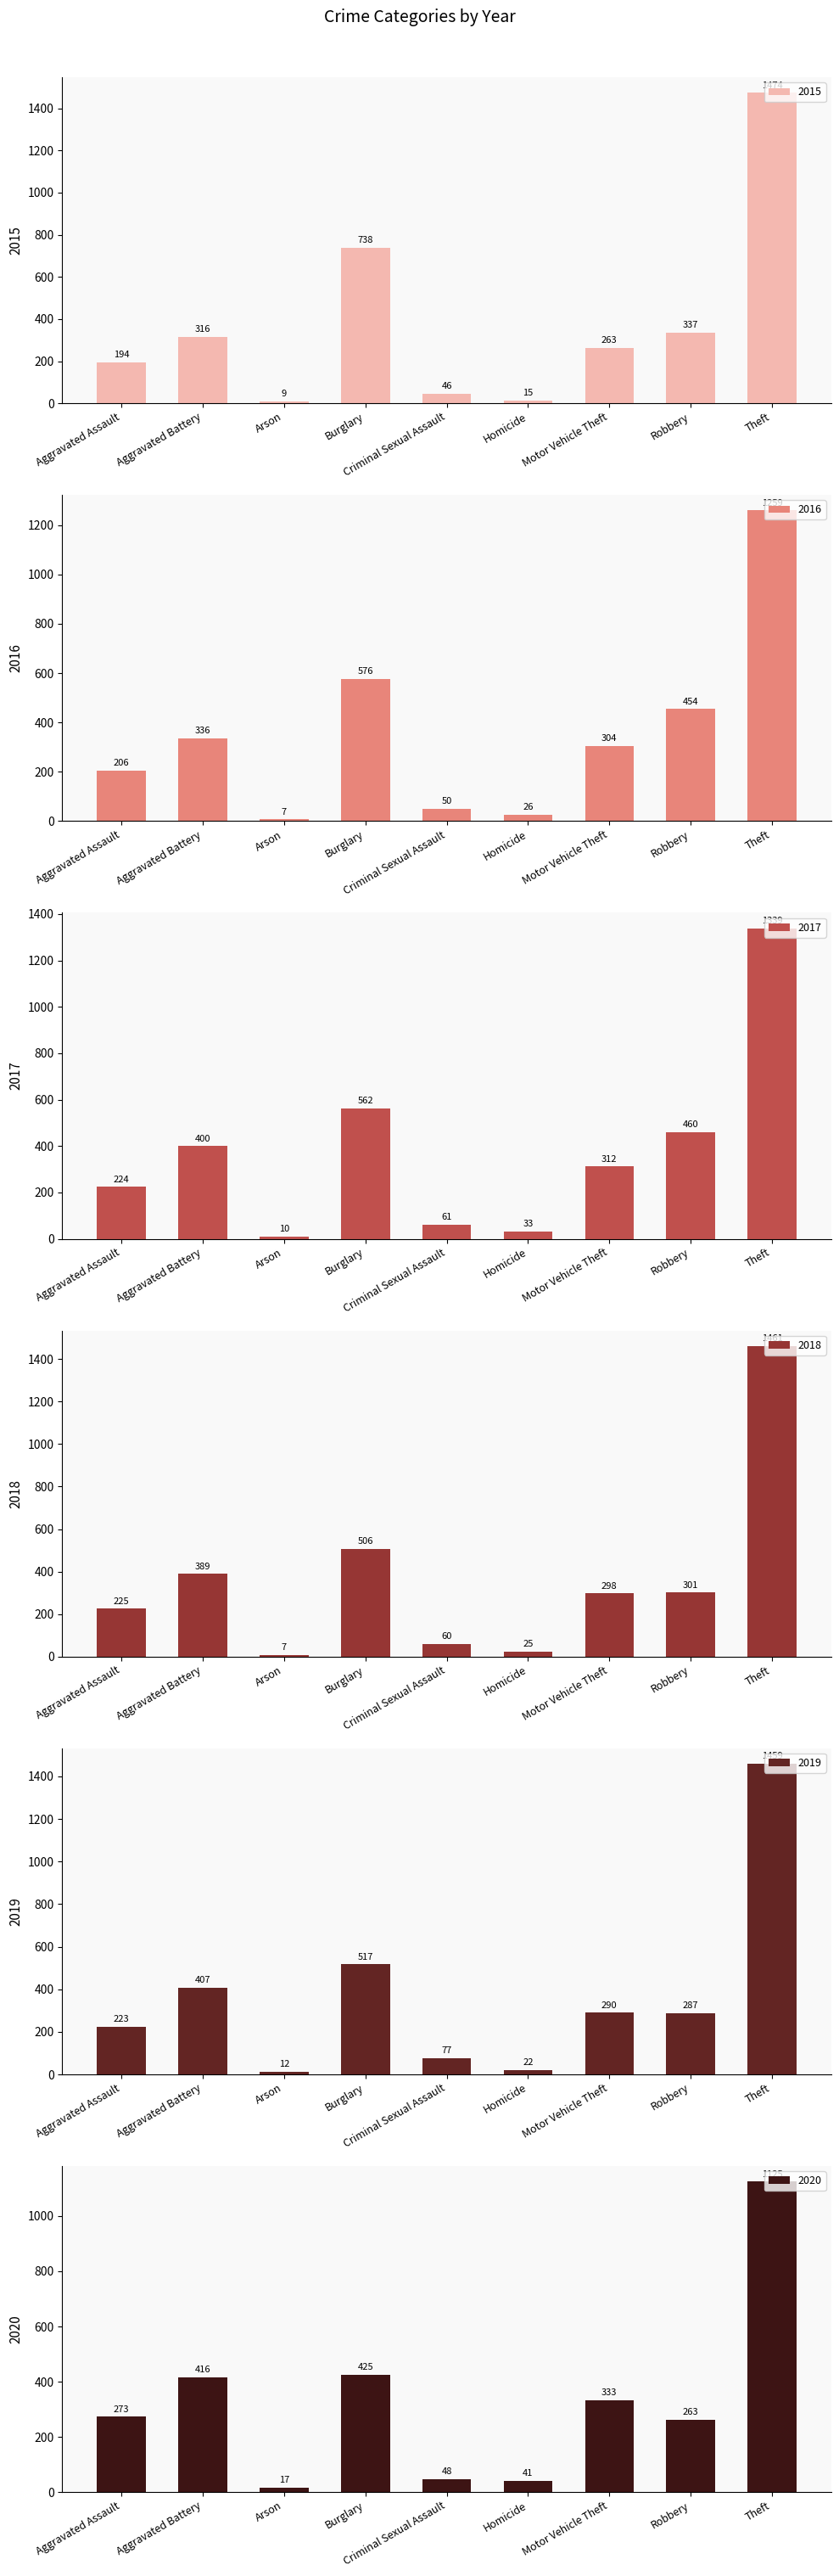

At Robbery, list the series in order from largest to smallest.

2017, 2016, 2015, 2018, 2019, 2020